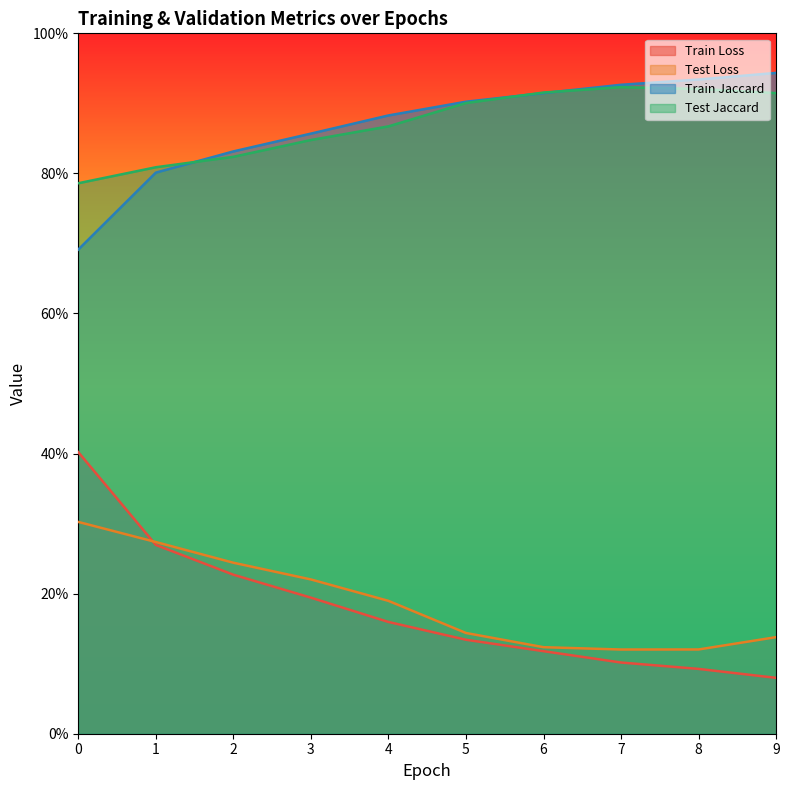

At 6, list the series in order from smallest to largest.

Train Loss, Test Loss, Train Jaccard, Test Jaccard